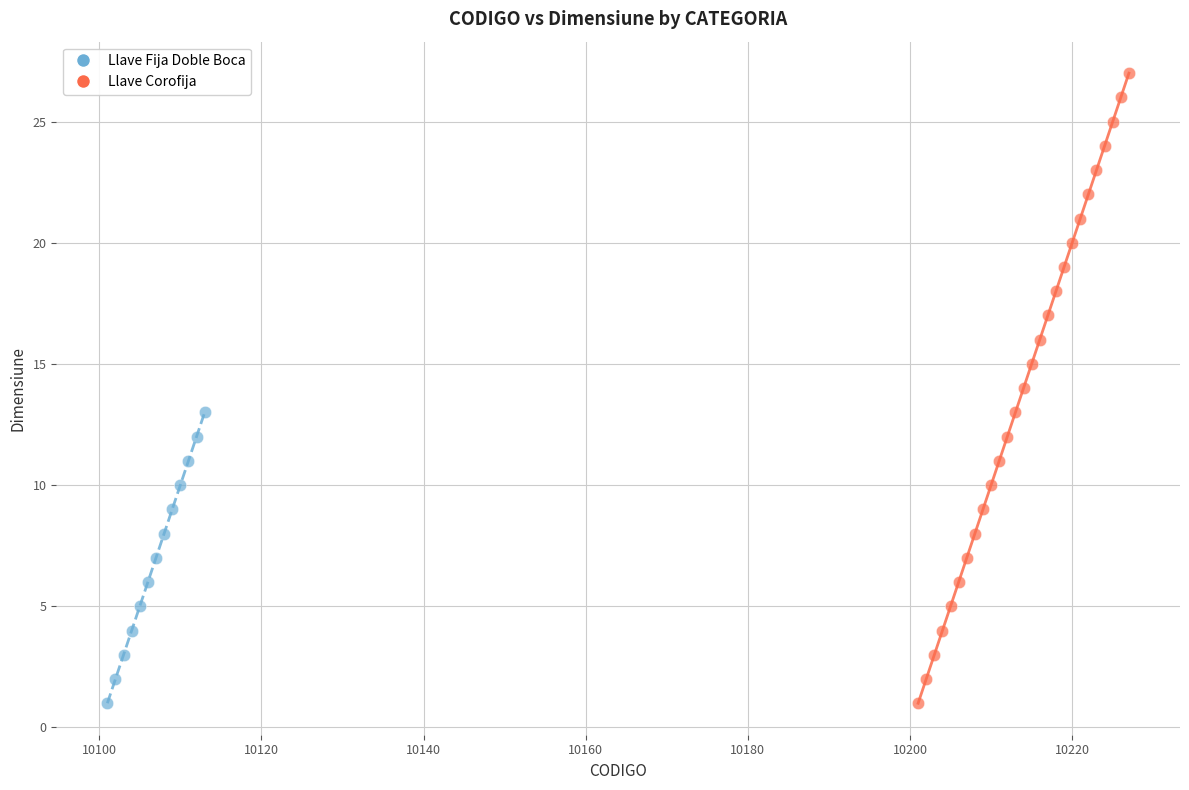

Which series reaches the maximum Y coordinate?

Llave Corofija